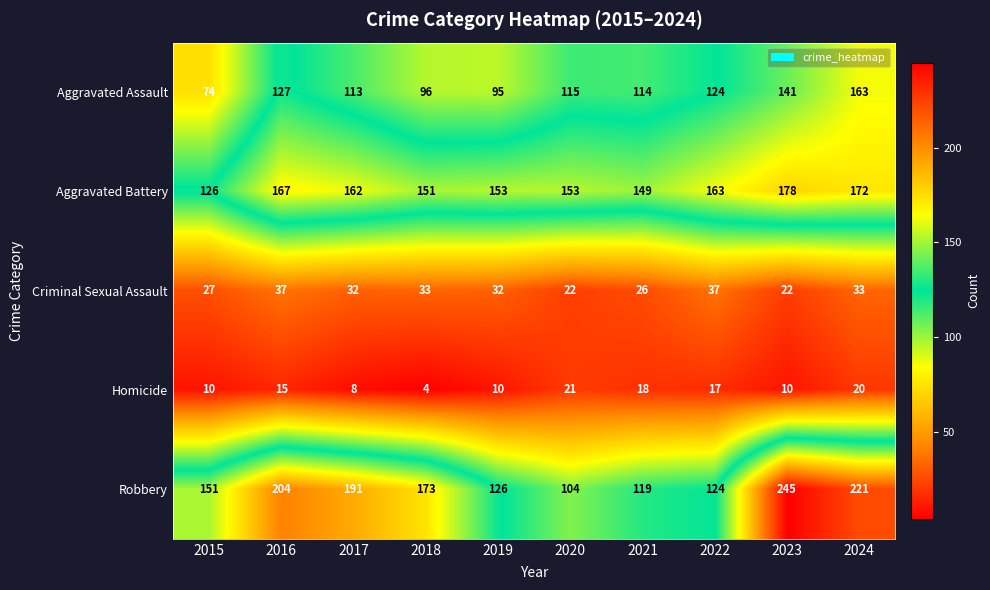

What is the difference between the maximum and minimum values in the Aggravated Assault series?

89